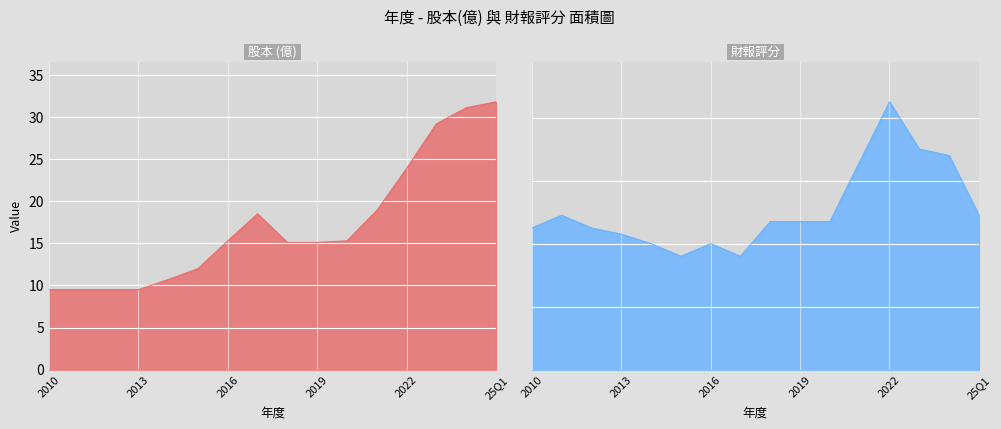

True or false: 股本 and 財報 intersect in this chart.

False